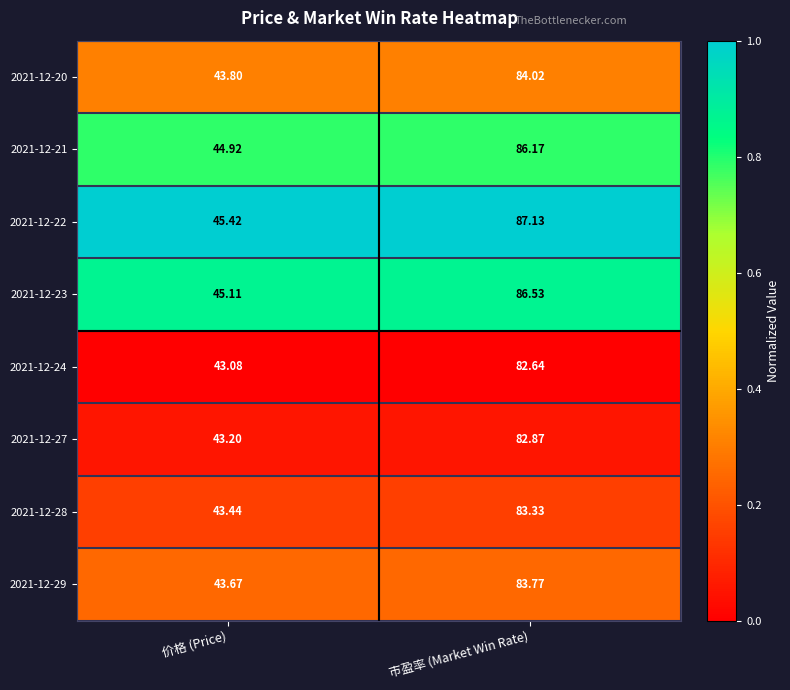

At which label does 2021-12-29 first exceed 83?

市盈率 (Market Win Rate)